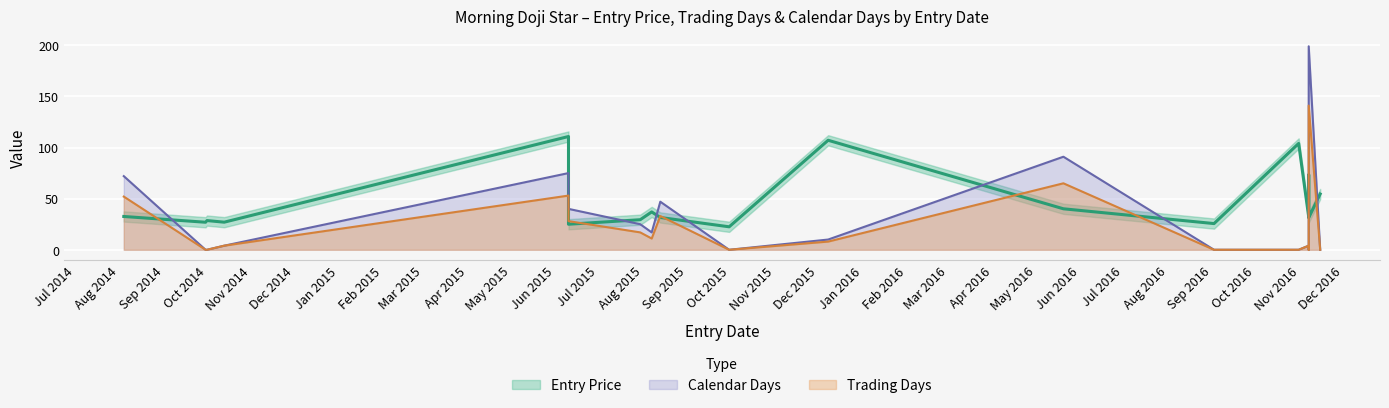

Reading left to right, what are all the values shown in this chart?

Entry Price: 10/13/2014=27.0	8/13/2015=31.6	5/20/2016=40.1	8/4/2014=32.6	6/10/2015=110.8	7/30/2015=29.4	12/8/2015=107.1	10/1/2014=28.6	6/10/2015=25.0	9/30/2015=22.5	8/7/2015=37.0	10/31/2016=104.0	9/2/2016=25.6	11/7/2016=32.2	11/7/2016=71.2	11/15/2016=54.5	11/7/2016=73.3	9/30/2014=26.9	11/7/2016=31.3
Trading Days: 10/13/2014=4.0	8/13/2015=33.0	5/20/2016=65.0	8/4/2014=52.0	6/10/2015=53.0	7/30/2015=17.0	12/8/2015=8.0	10/1/2014=0.0	6/10/2015=28.0	9/30/2015=0.0	8/7/2015=11.0	10/31/2016=0.0	9/2/2016=0.0	11/7/2016=4.0	11/7/2016=3.0	11/15/2016=0.0	11/7/2016=0.0	9/30/2014=0.0	11/7/2016=141.0
Calendar Days: 10/13/2014=4.0	8/13/2015=47.0	5/20/2016=91.0	8/4/2014=72.0	6/10/2015=75.0	7/30/2015=25.0	12/8/2015=10.0	10/1/2014=0.0	6/10/2015=40.0	9/30/2015=0.0	8/7/2015=17.0	10/31/2016=0.0	9/2/2016=0.0	11/7/2016=4.0	11/7/2016=3.0	11/15/2016=0.0	11/7/2016=0.0	9/30/2014=0.0	11/7/2016=199.0